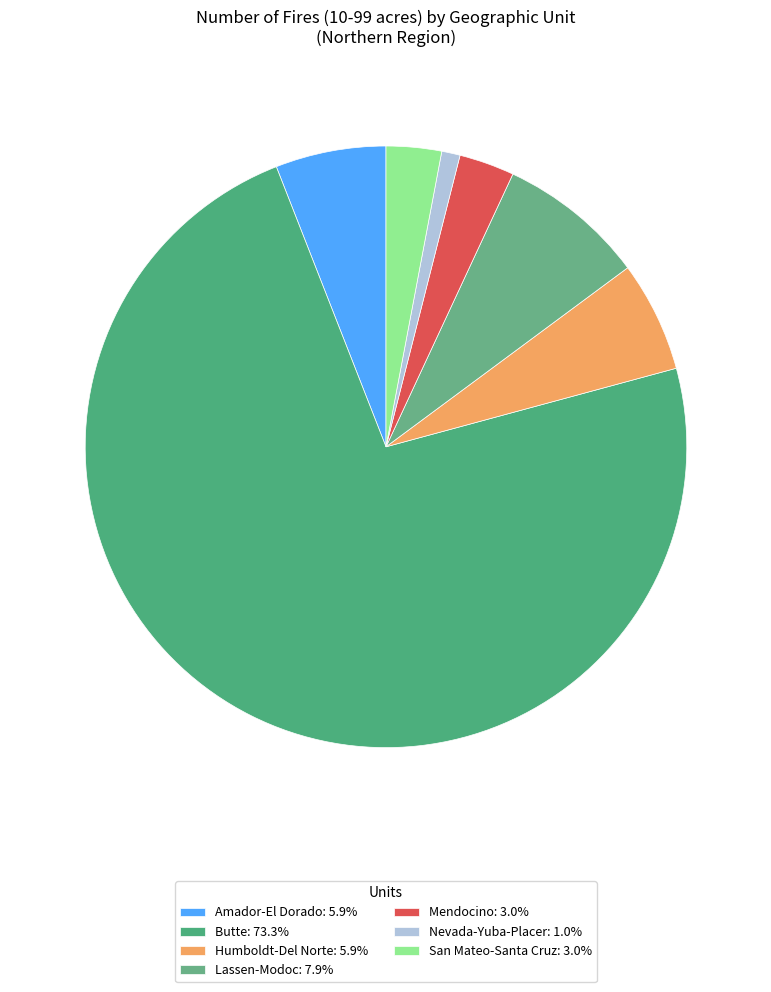

How many segments does this pie chart have?

7